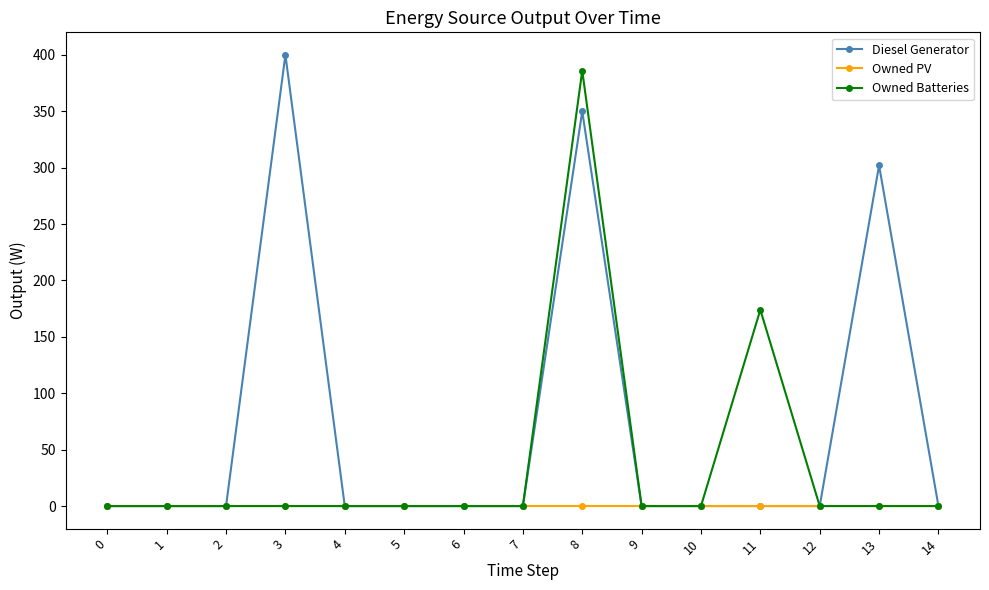

True or false: Owned Batteries has more than 0 points higher than both neighbors.

True